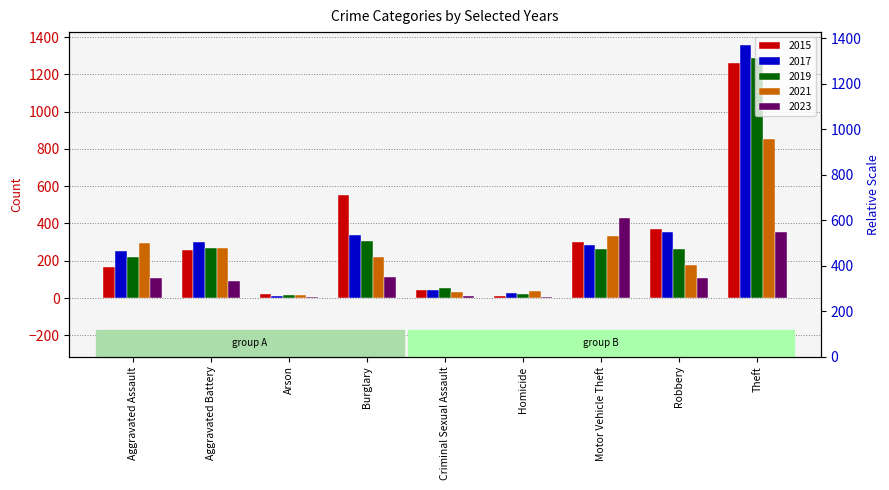

Is it true that 2017 equals 1359 at Theft?

True